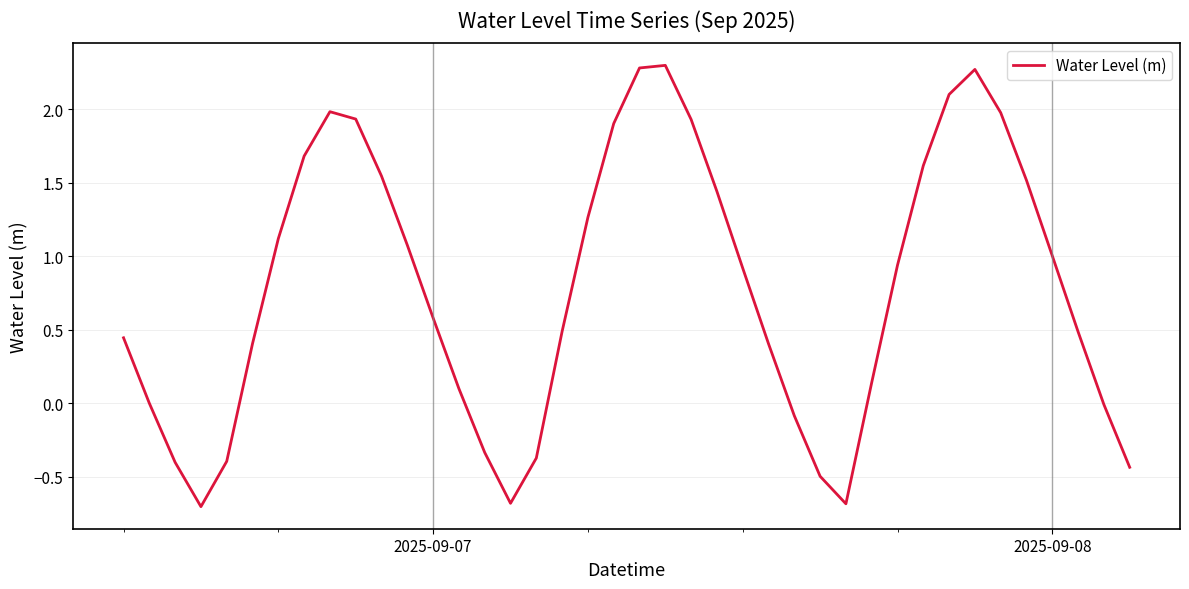

How many distinct data groups are displayed?

1